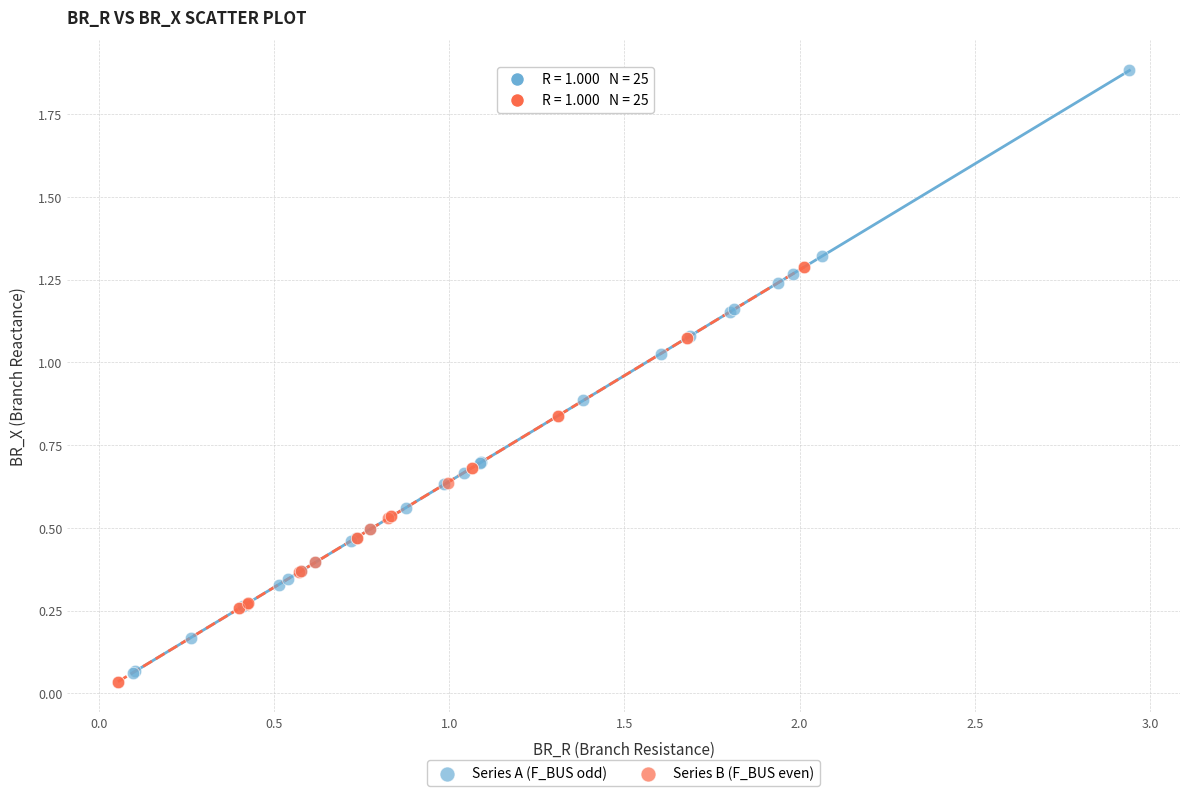

What are all the series names shown in the legend?

Series A (F_BUS odd), Series B (F_BUS even)